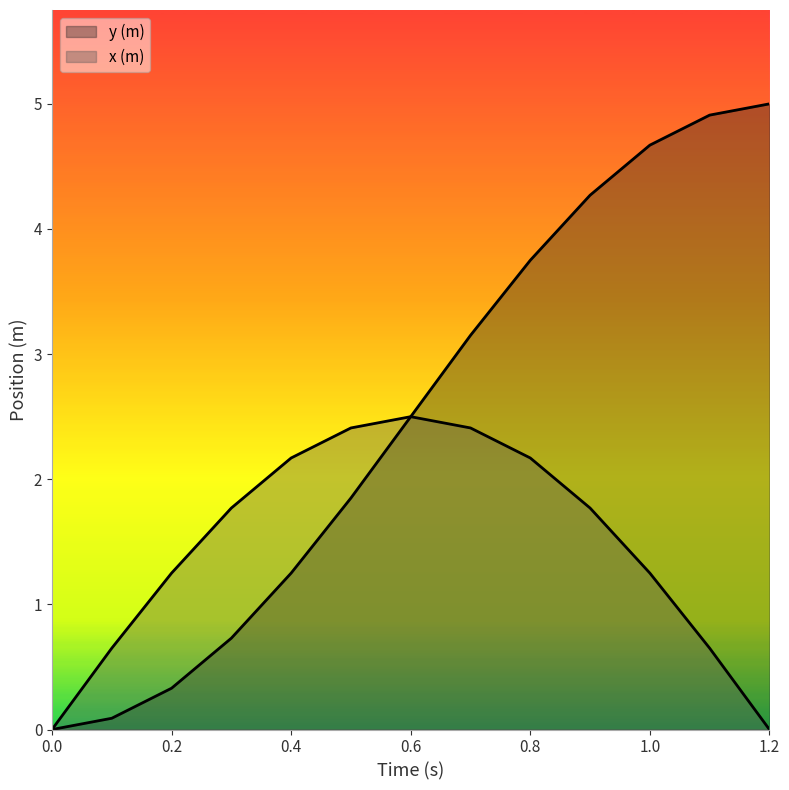

How many data points in x (m) are less than 1?

4